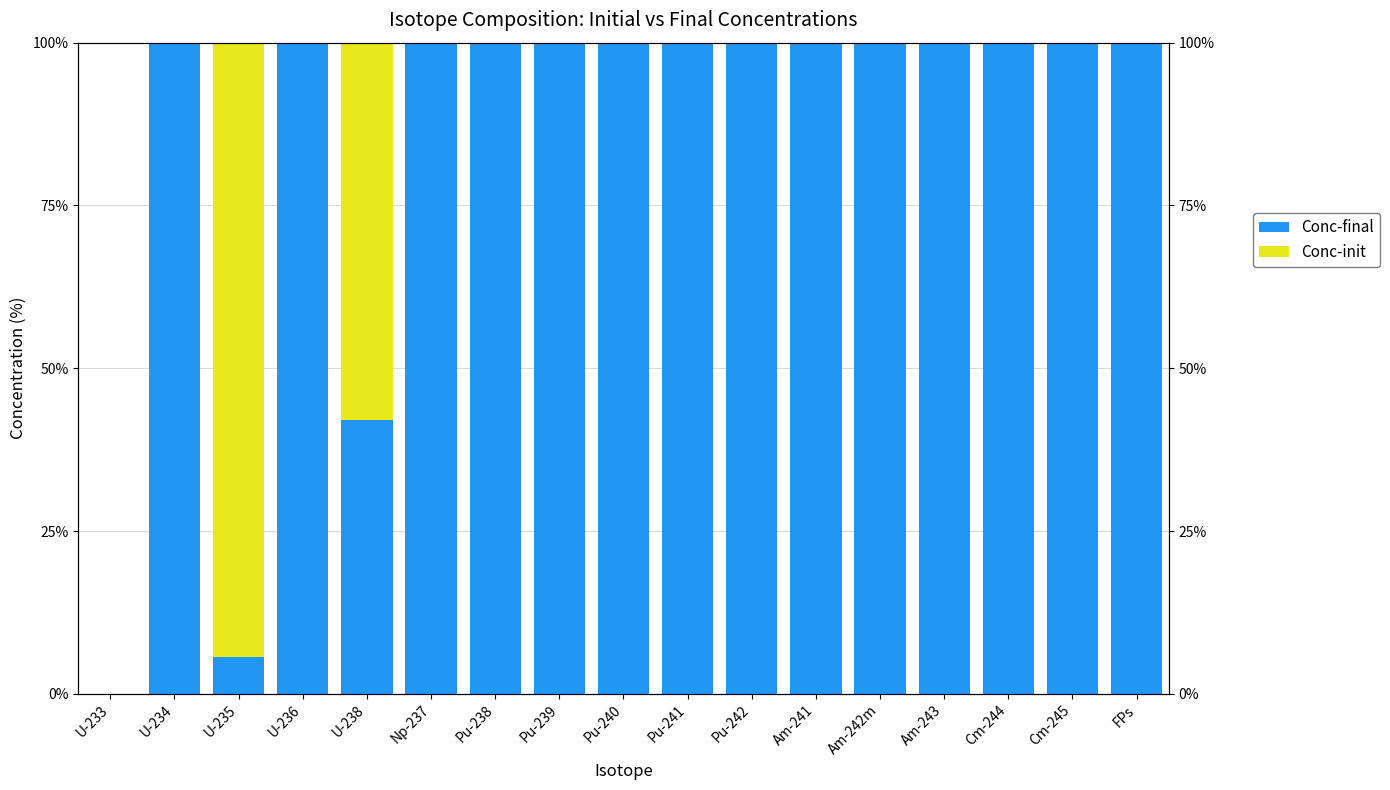

List the labels in order of Conc-init value, smallest first.

U-233, U-234, U-236, Np-237, Pu-238, Pu-239, Pu-240, Pu-241, Pu-242, Am-241, Am-242m, Am-243, Cm-244, Cm-245, FPs, U-238, U-235